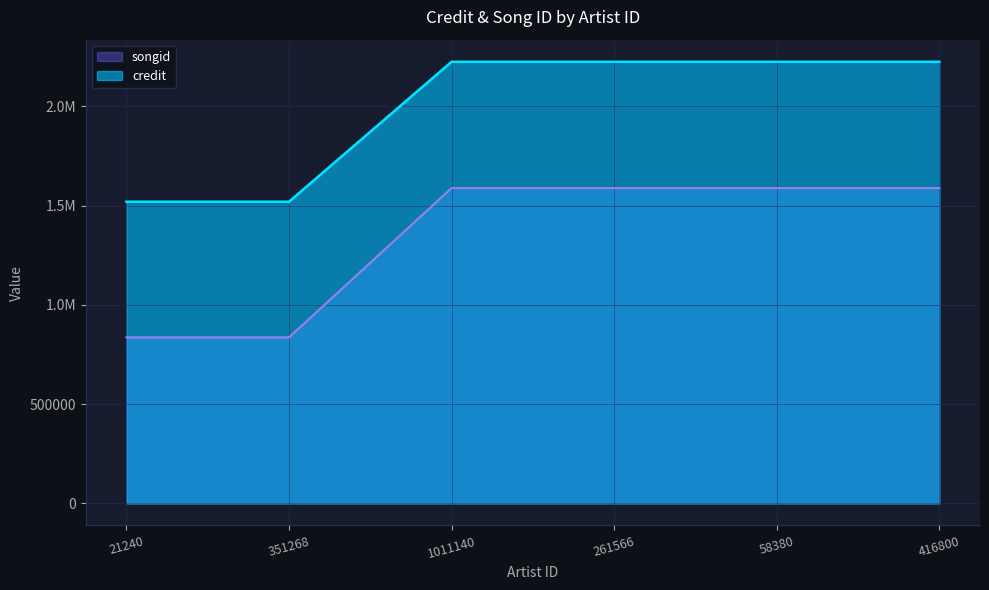

True or false: credit and songid cross at least once.

False